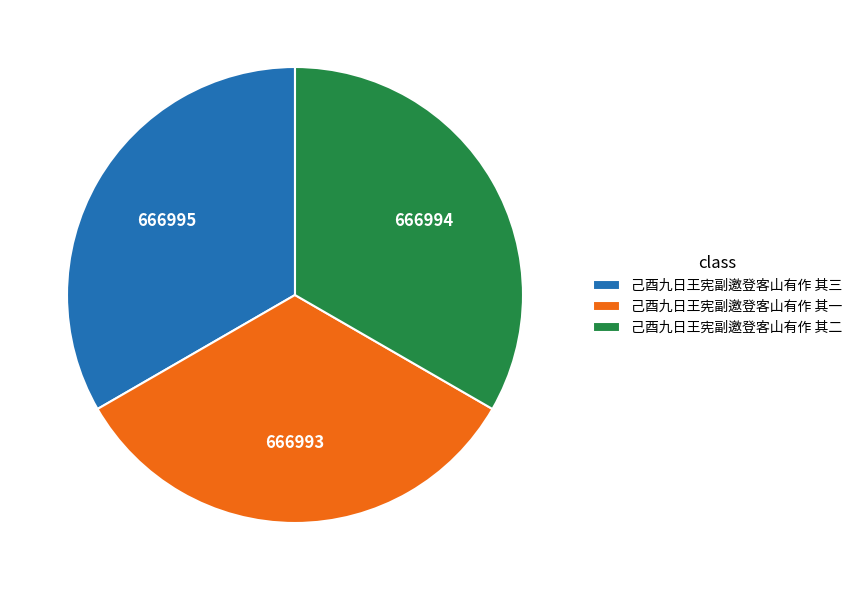

Is it true that 己酉九日王宪副邀登客山有作 其一 is 24% of the pie?

False